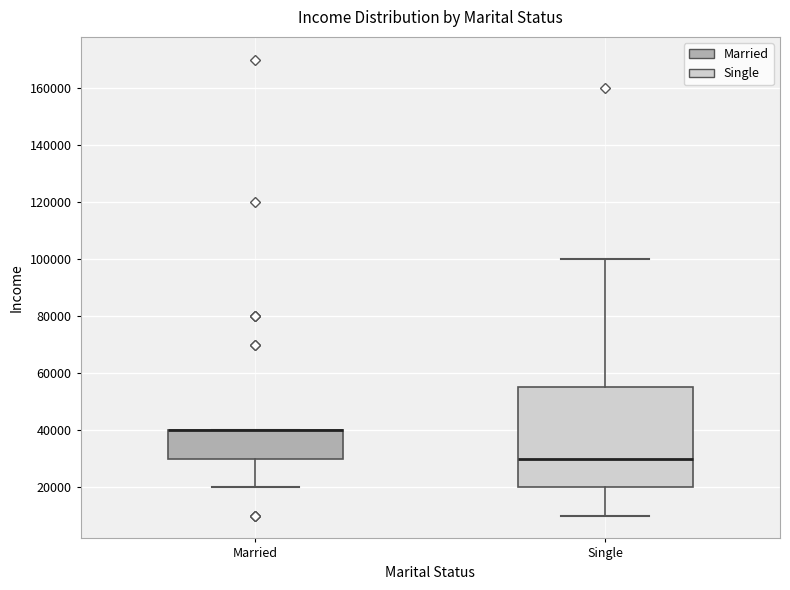

Where is the upper edge of the box for Married on the y-axis? The values are not printed on the chart, so give them approximately, as read against the axis.

40000